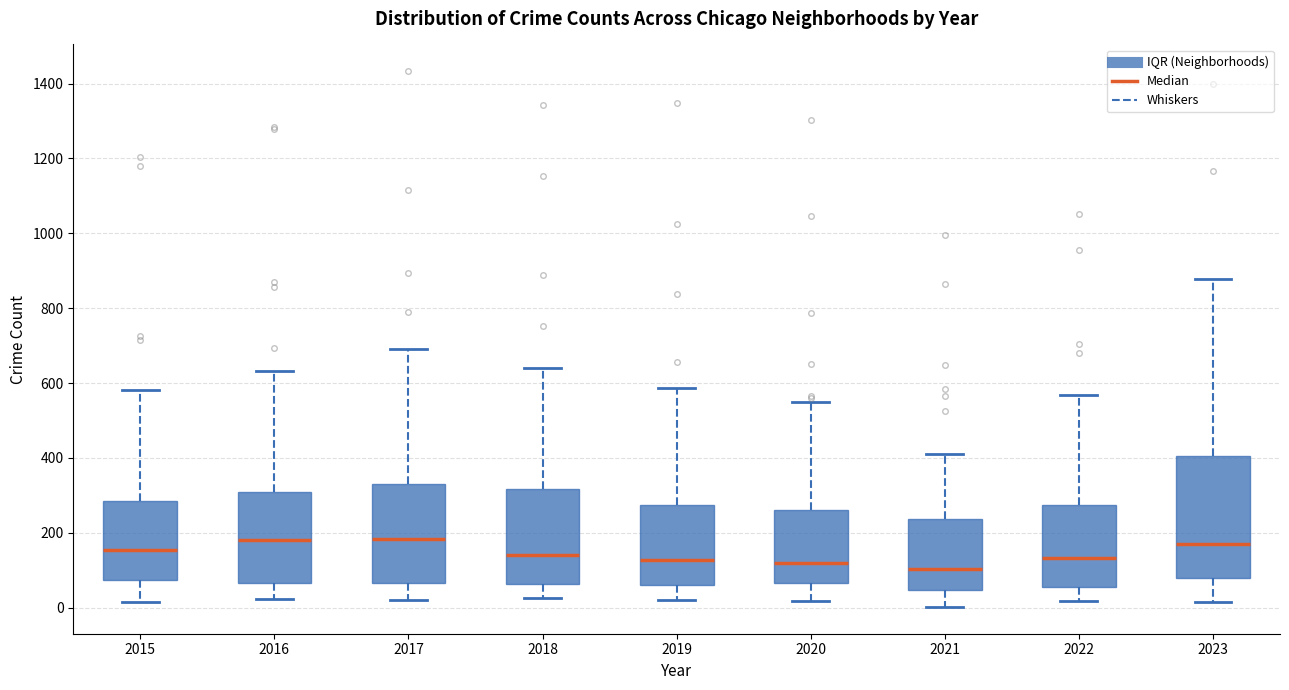

Where does the upper whisker of the box at x = 2020 end on the y-axis? The values are not printed on the chart, so give them approximately, as read against the axis.

540